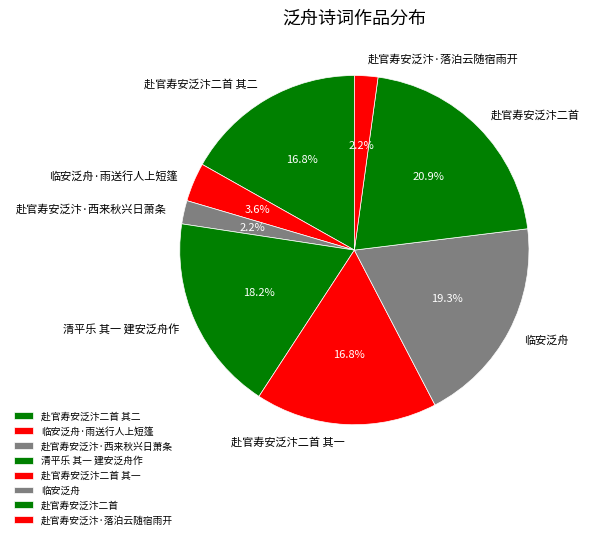

Is there a majority slice in this chart?

No